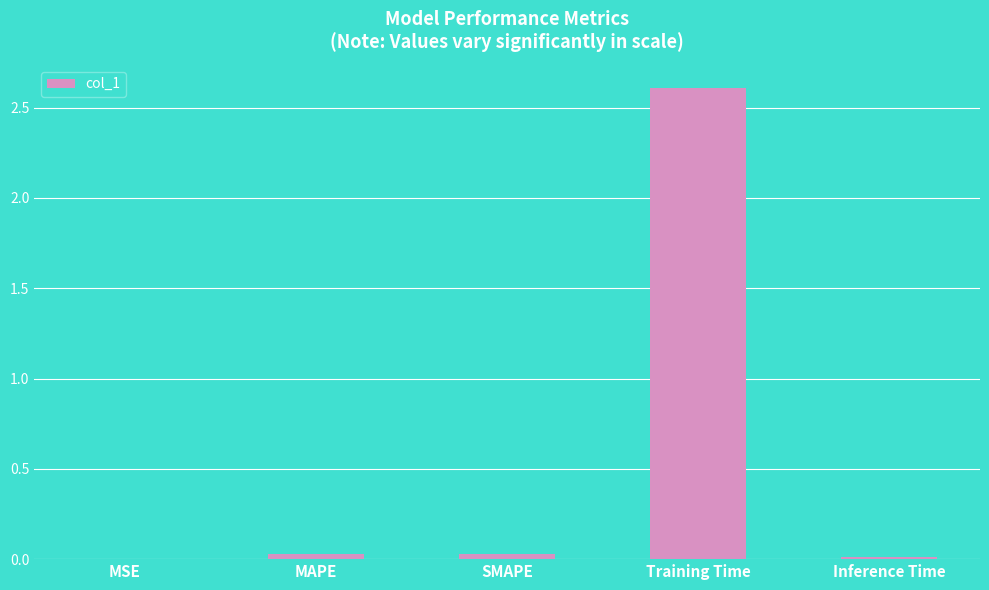

Which label corresponds to the largest value in the chart?

Training Time